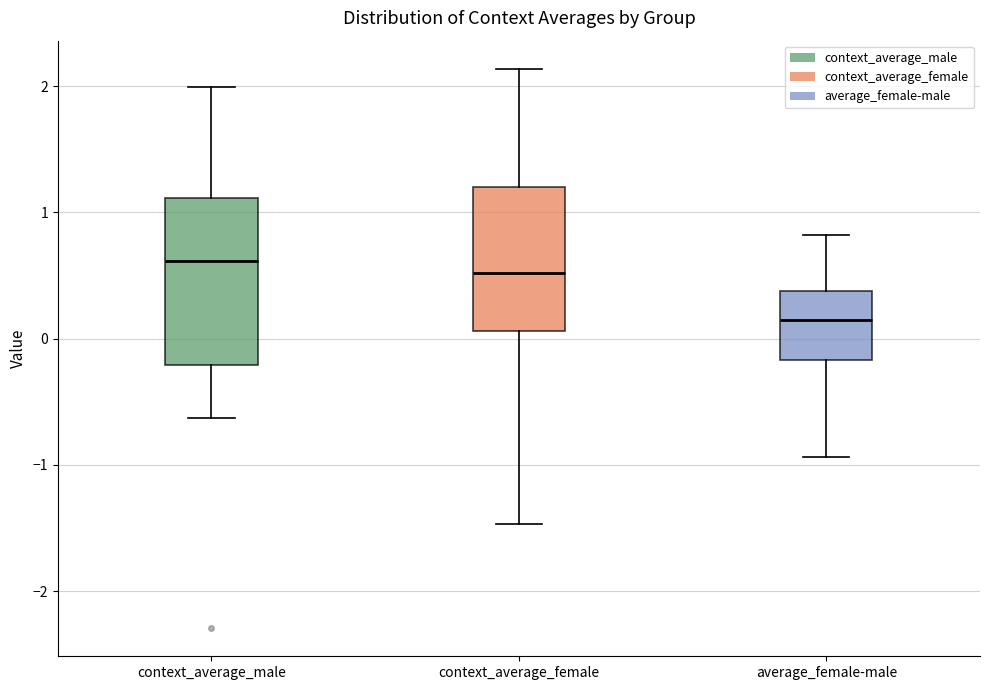

Reading left to right, transcribe this box plot: for each box, give where its median line is, the range the box spans, and where its two whiskers end, as read against the y-axis. The values are not printed on the chart, so give them approximately, as read against the axis.

context_average_male: median 0.6, box -0.2 to 1.1, whiskers -0.6 to 2.0
context_average_female: median 0.5, box 0.1 to 1.2, whiskers -1.5 to 2.1
average_female-male: median 0.1, box -0.2 to 0.4, whiskers -0.9 to 0.8